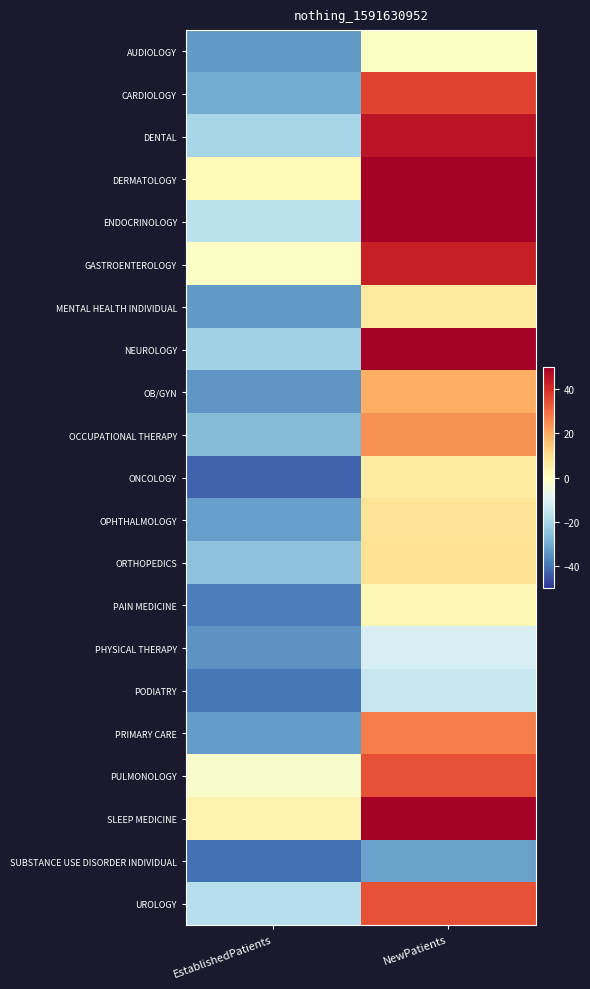

At how many categories does at least one series exceed 18?

1